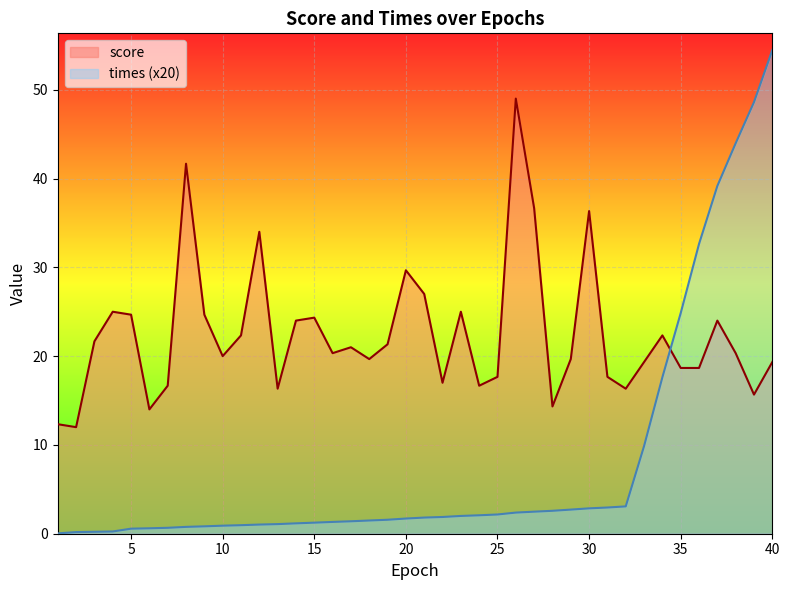

How many lines are shown in the chart?

2